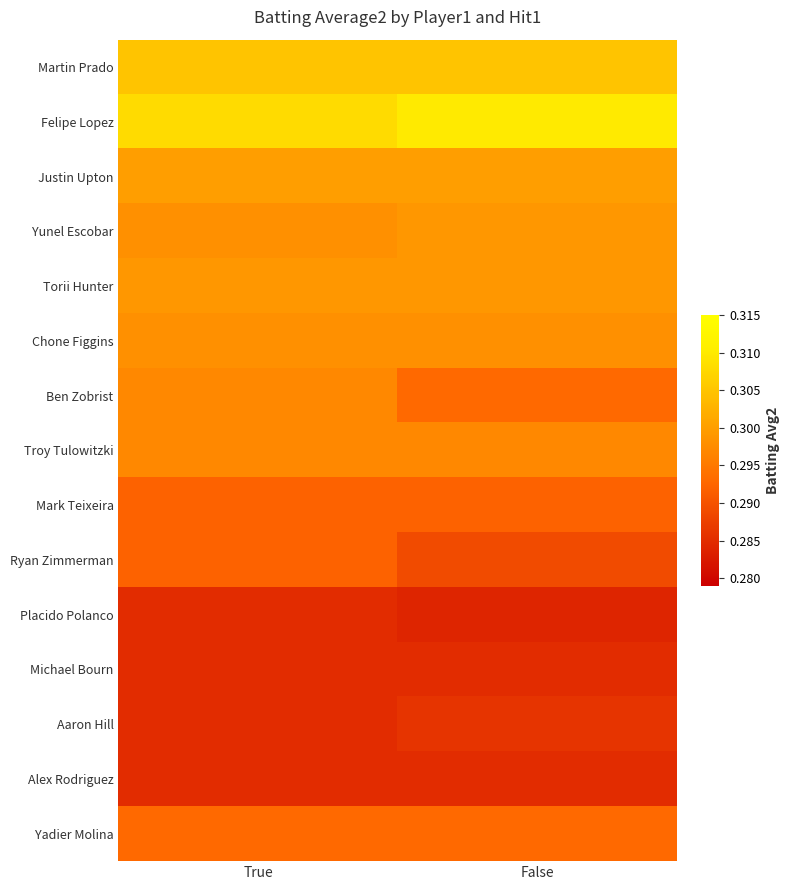

How many distinct data groups are displayed?

15